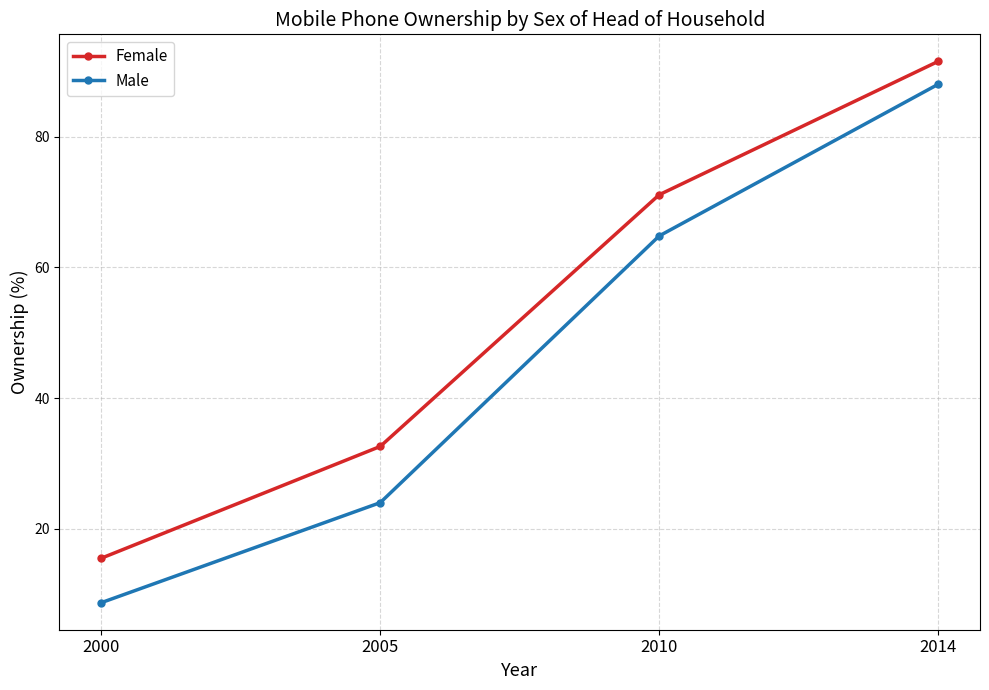

What is the sum of the Female values at 2000 and 2014?

107.0